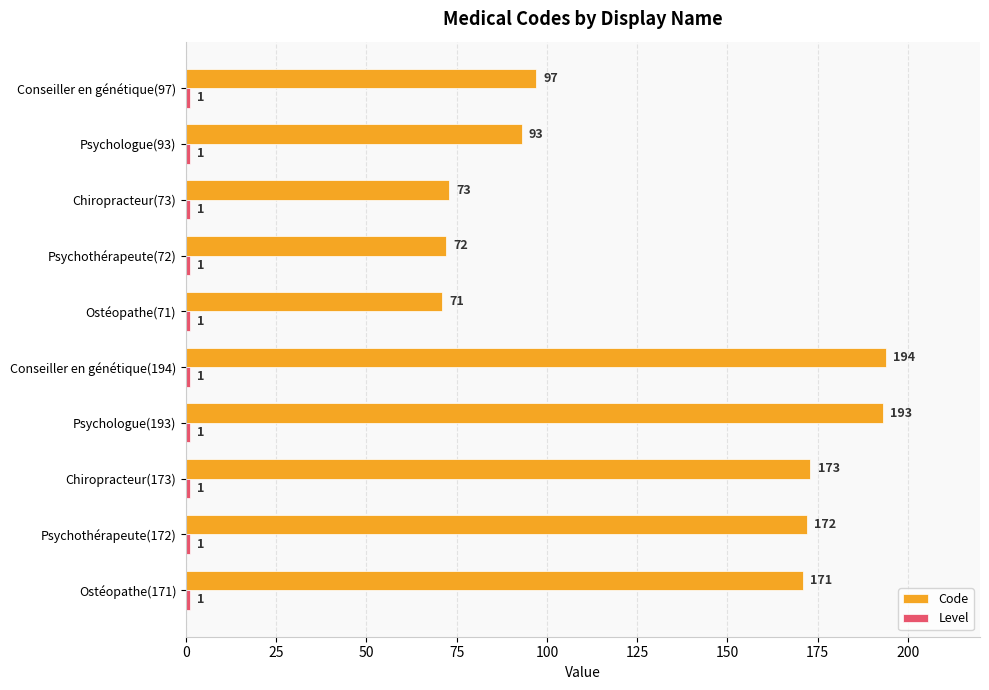

Which category has the highest value in the Code series?

Conseiller en génétique(194)